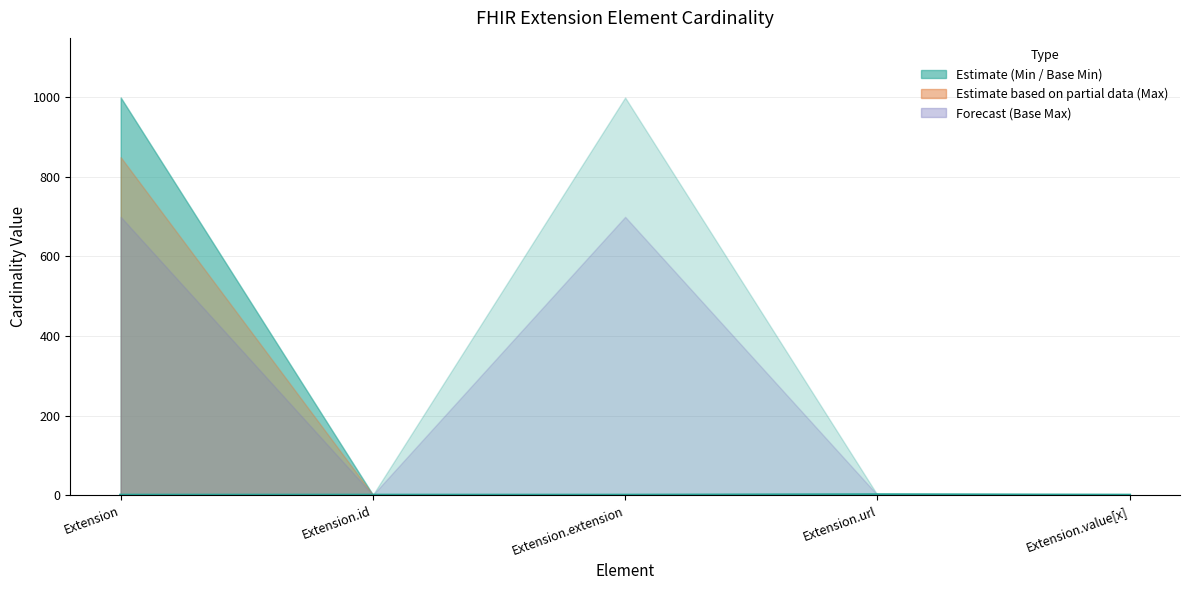

True or false: the data has more than 2 interior local peaks.

False